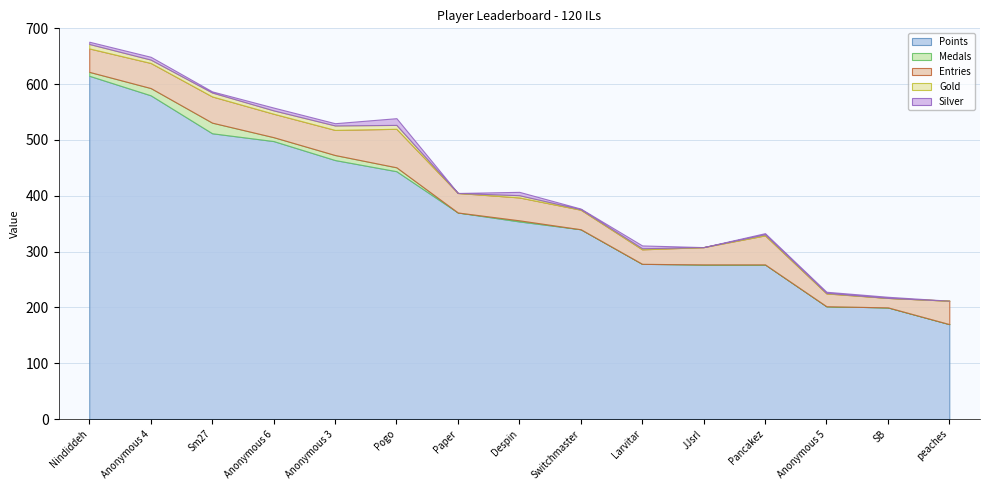

The Gold series shows 2 at Larvitar. True or false?

True